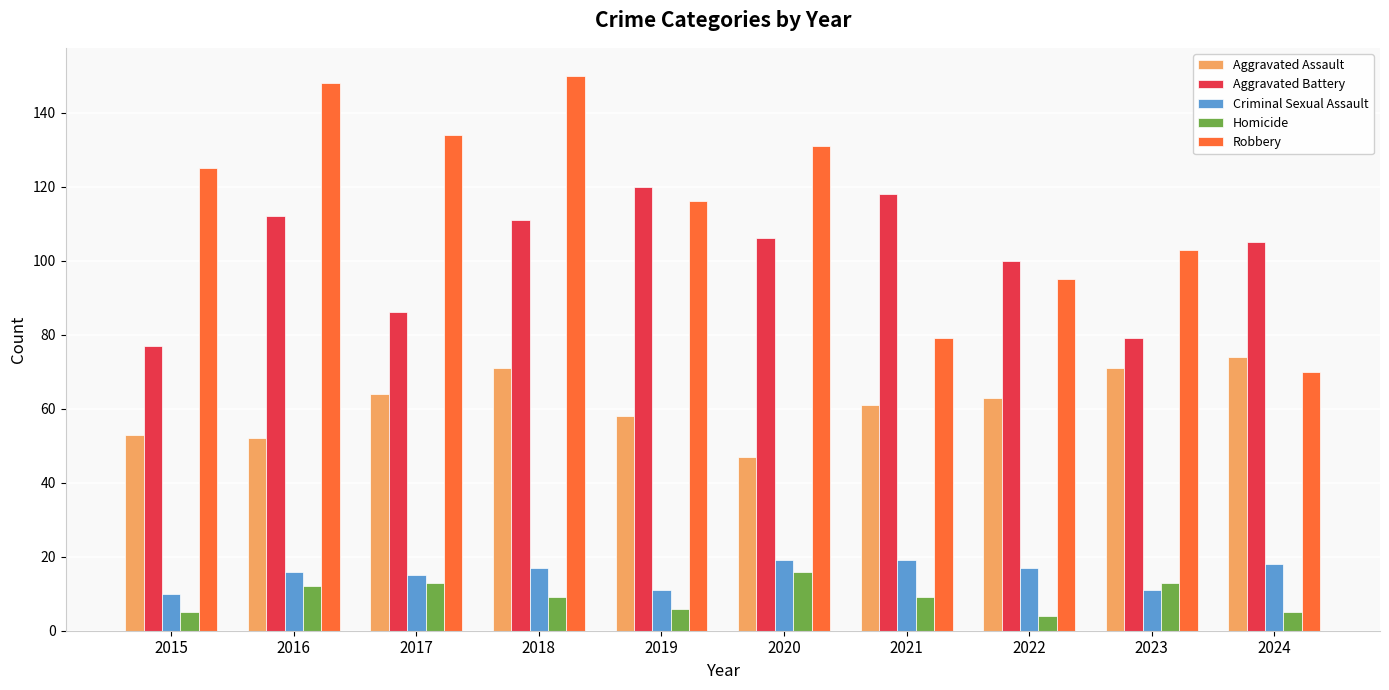

Where is Aggravated Battery nearest to the value 98?

2022